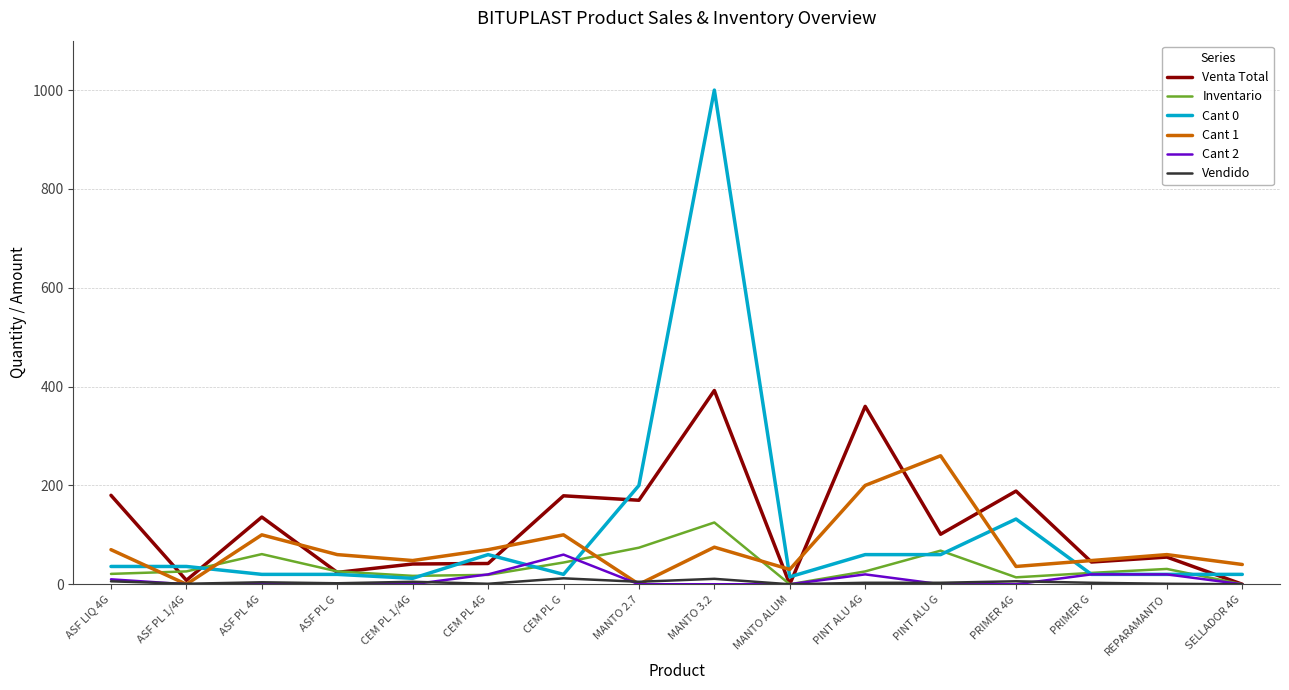

Which series has the widest spread of values?

Cant 0